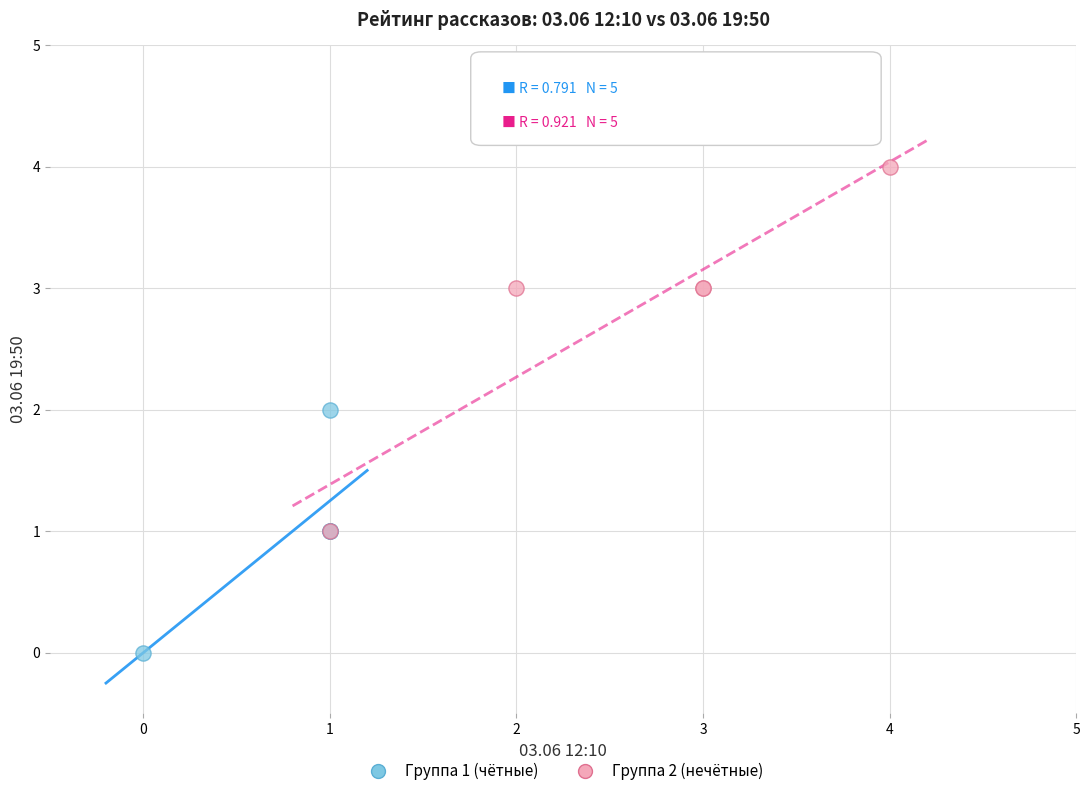

Which series contains the lowest Y value?

Группа 1 (чётные)